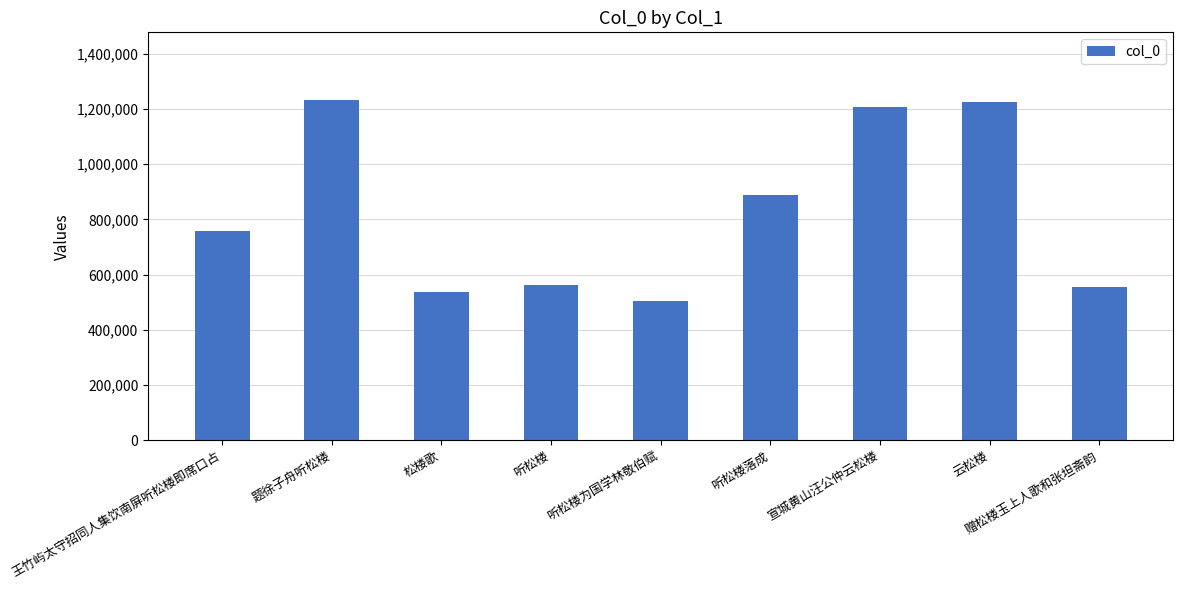

What is the difference between the values at 松楼歌 and 听松楼为国学林敬伯赋?

32975